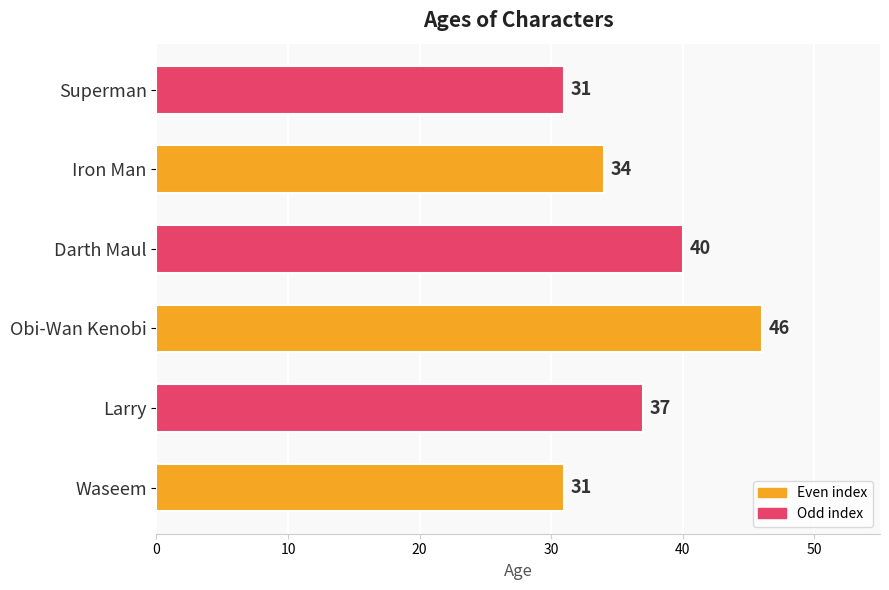

What is the difference between the maximum and second lowest values?

15